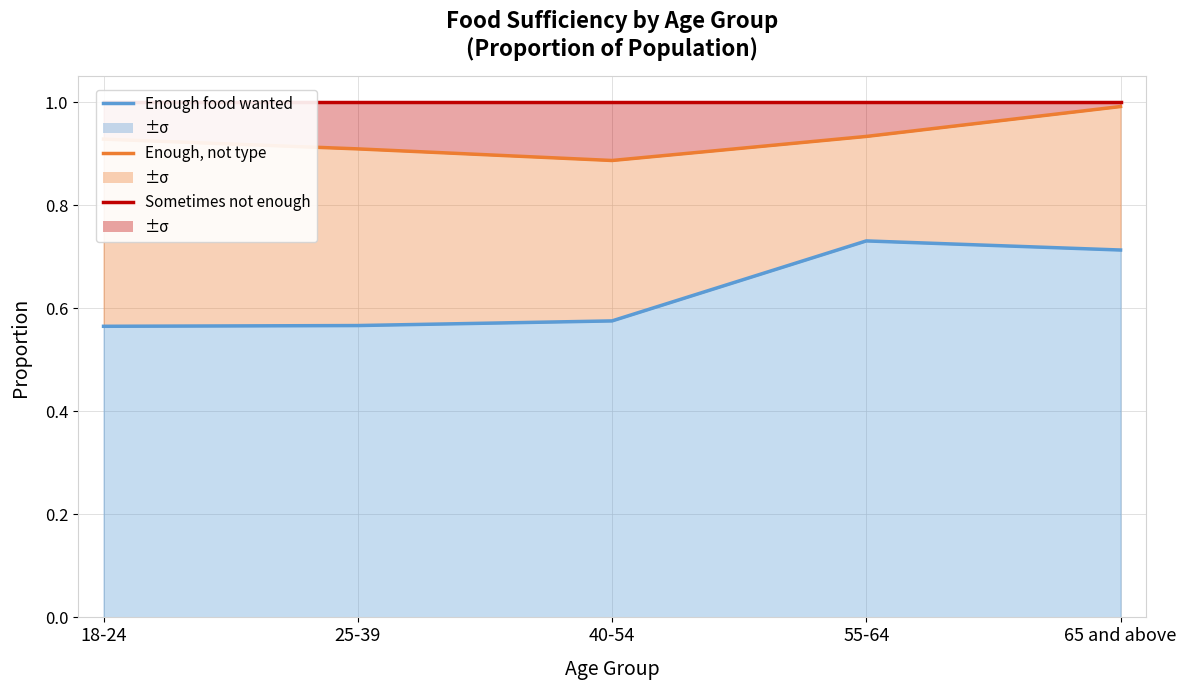

What position from the right is 25-39?

4